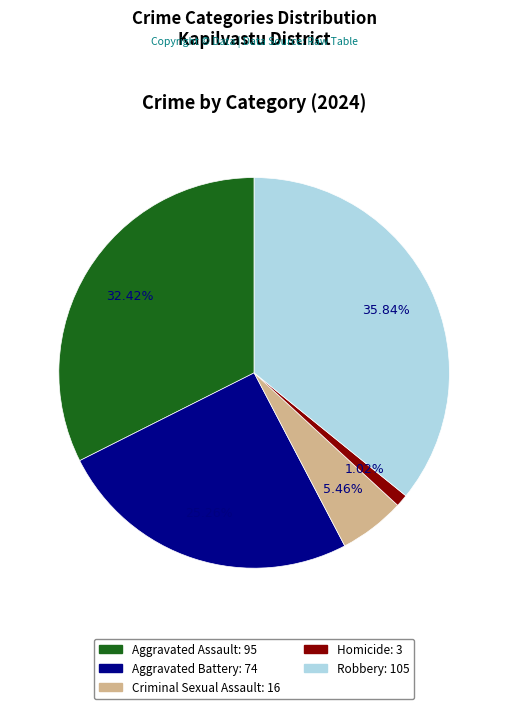

To the nearest percent, what is the difference between the Homicide and Aggravated Battery slice percentages?

24%